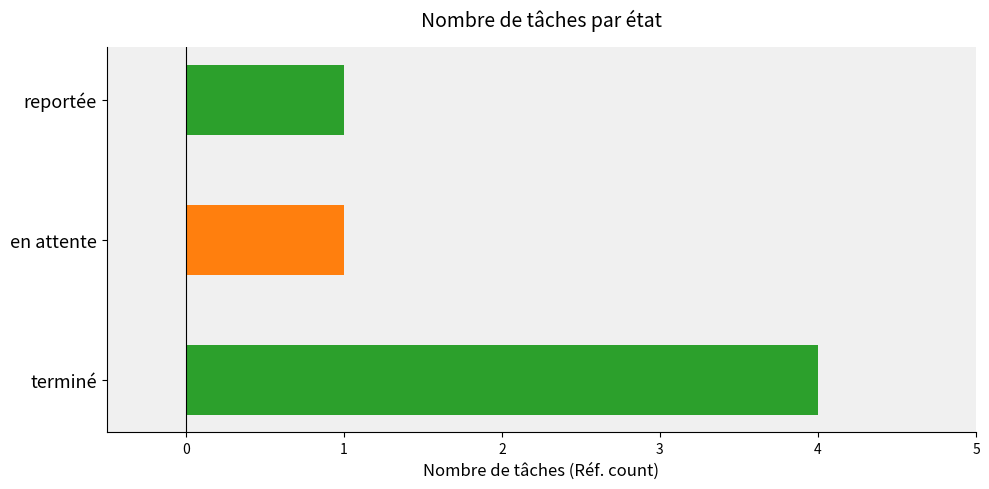

Count the number of data series in this chart.

1